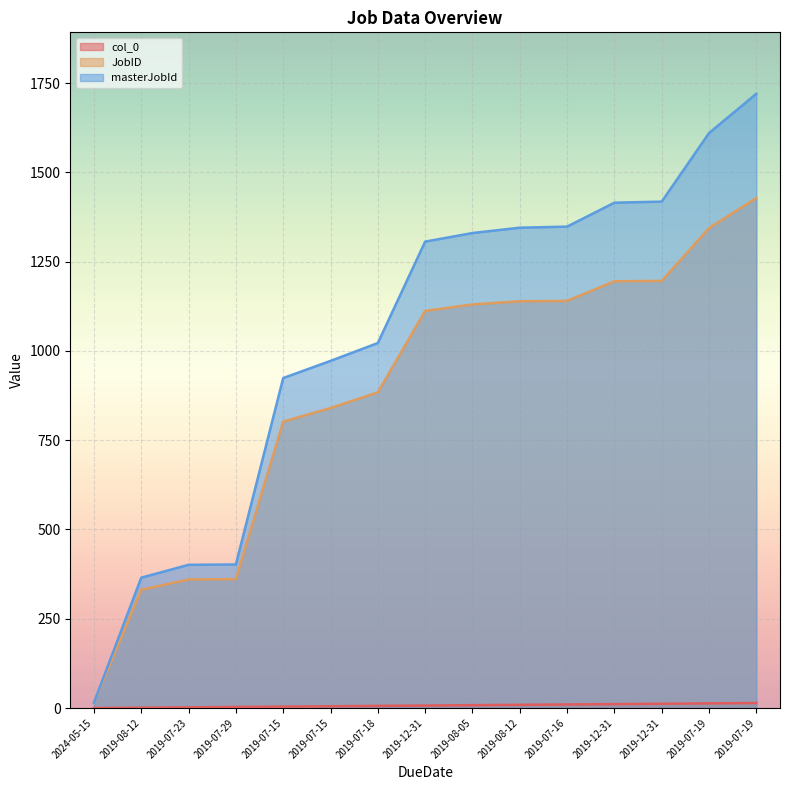

What is the sum of the masterJobId values at 2019-07-29 and 2019-08-12?

1747